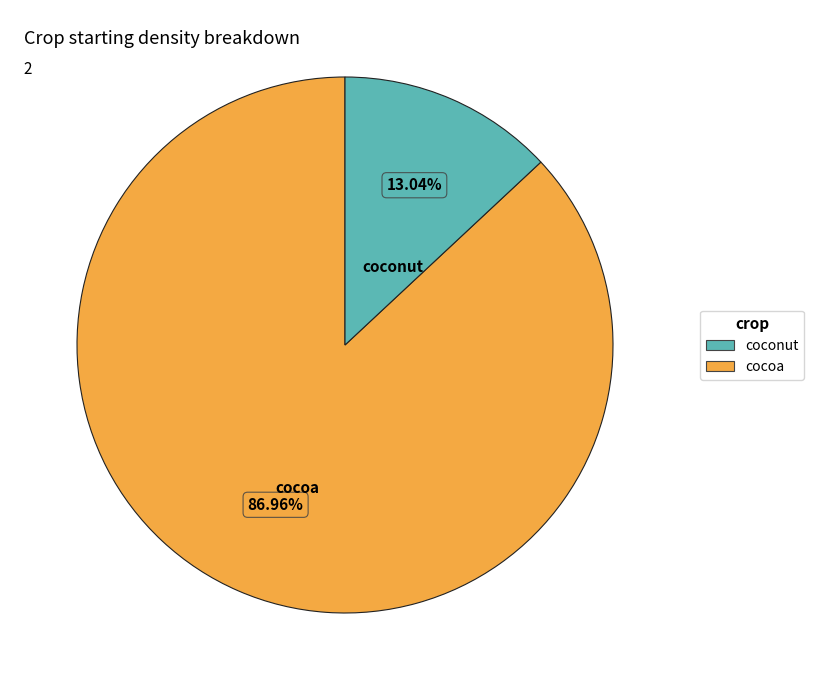

To the nearest percent, what percentage of the pie is coconut?

13%